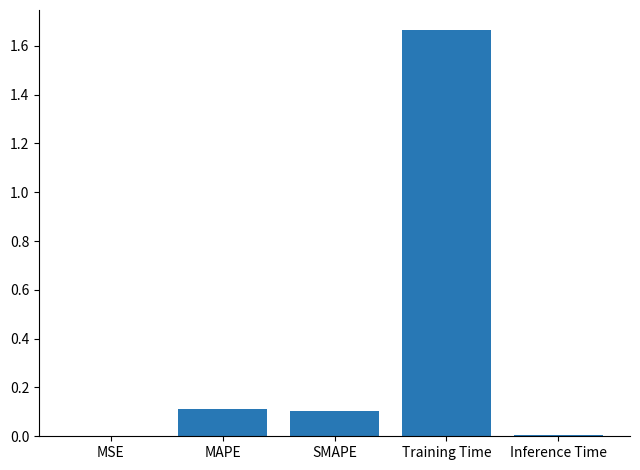

What is the sum of all values?

1.9